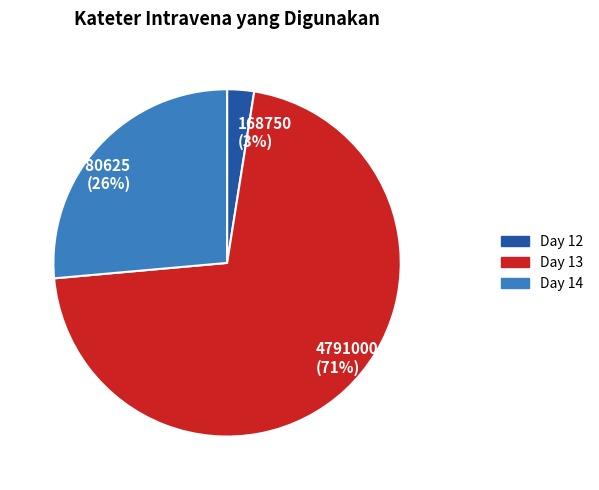

What is the ratio of the value at Day 14 to the value at Day 13?

0.4